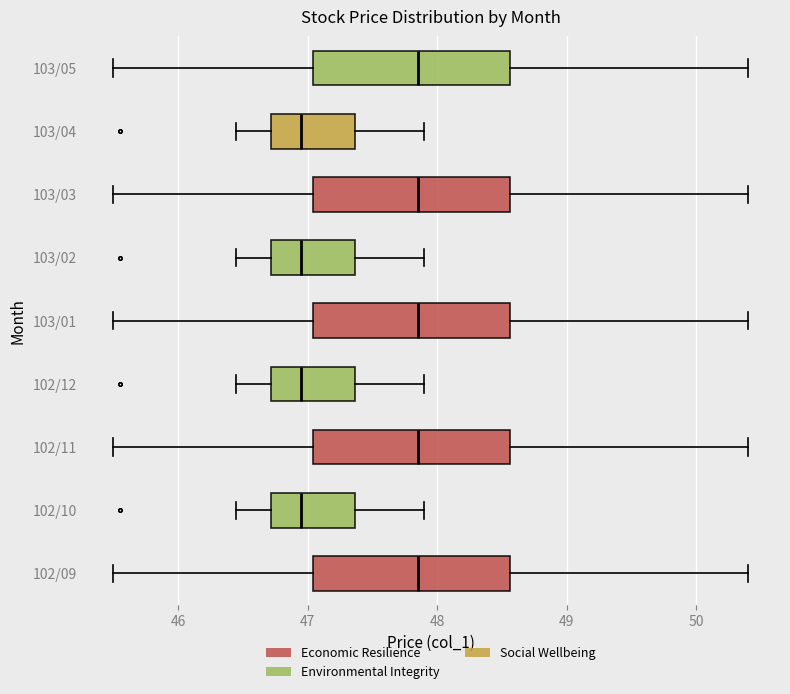

Reading bottom to top, read every box against the x-axis: the position of its median line, the range the box covers, and the ends of its whiskers. The values are not printed on the chart, so give them approximately, as read against the axis.

102/09: median 47.9, box 47.0 to 48.6, whiskers 45.5 to 50.4
102/10: median 47.0, box 46.7 to 47.4, whiskers 46.5 to 47.9
102/11: median 47.9, box 47.0 to 48.6, whiskers 45.5 to 50.4
102/12: median 47.0, box 46.7 to 47.4, whiskers 46.5 to 47.9
103/01: median 47.9, box 47.0 to 48.6, whiskers 45.5 to 50.4
103/02: median 47.0, box 46.7 to 47.4, whiskers 46.5 to 47.9
103/03: median 47.9, box 47.0 to 48.6, whiskers 45.5 to 50.4
103/04: median 47.0, box 46.7 to 47.4, whiskers 46.5 to 47.9
103/05: median 47.9, box 47.0 to 48.6, whiskers 45.5 to 50.4